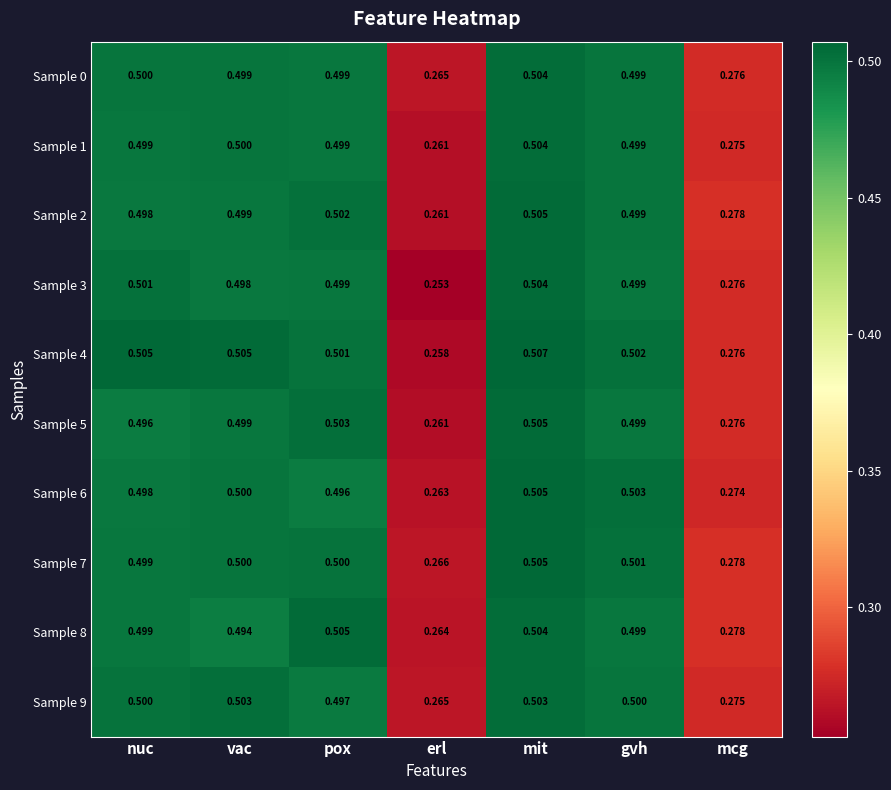

Where is Sample 0 nearest to the value 0?

erl